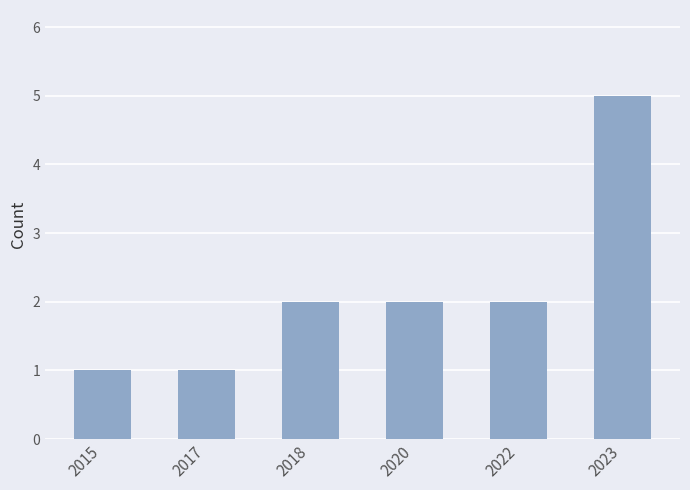

Reading left to right, list all the values displayed in this chart.

1	1	2	2	2	5